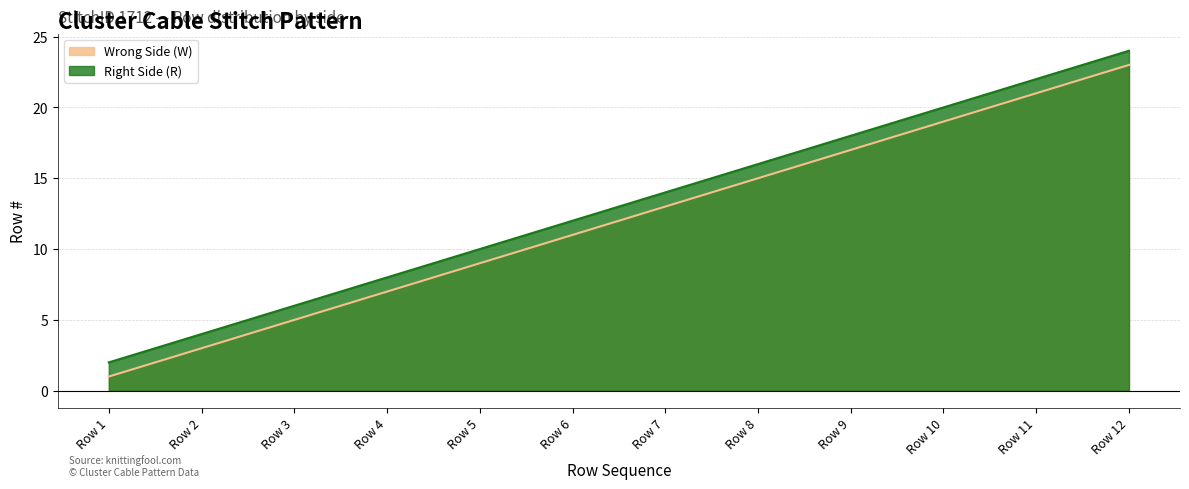

What is the difference between the maximum and minimum values in the Right Side (R) series?

22